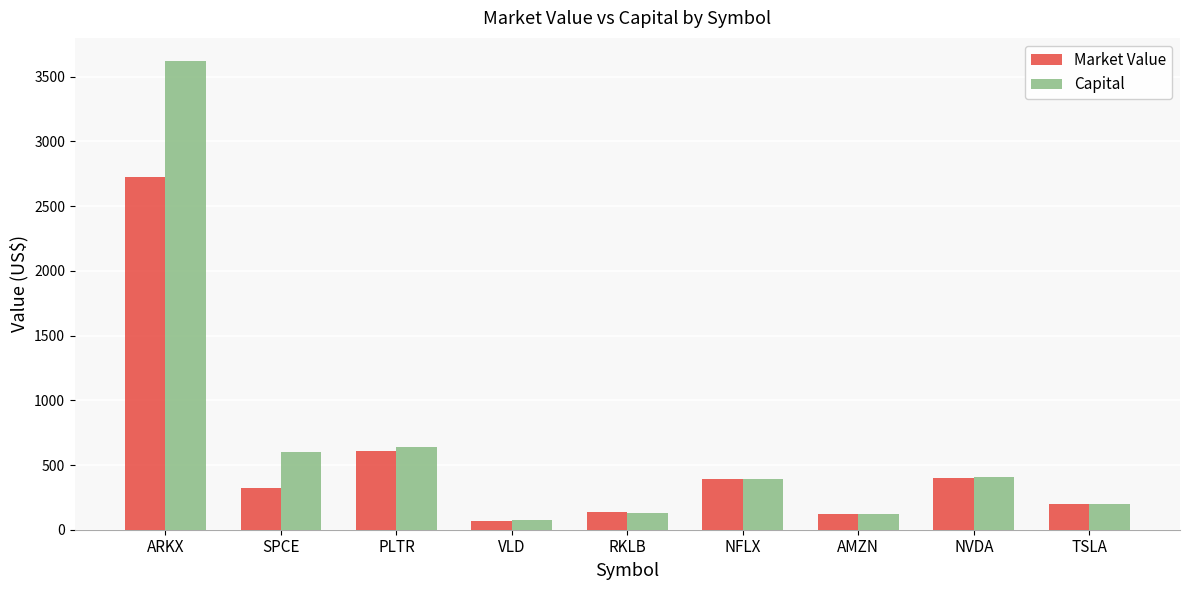

What is the average value of the Market Value series?

551.7